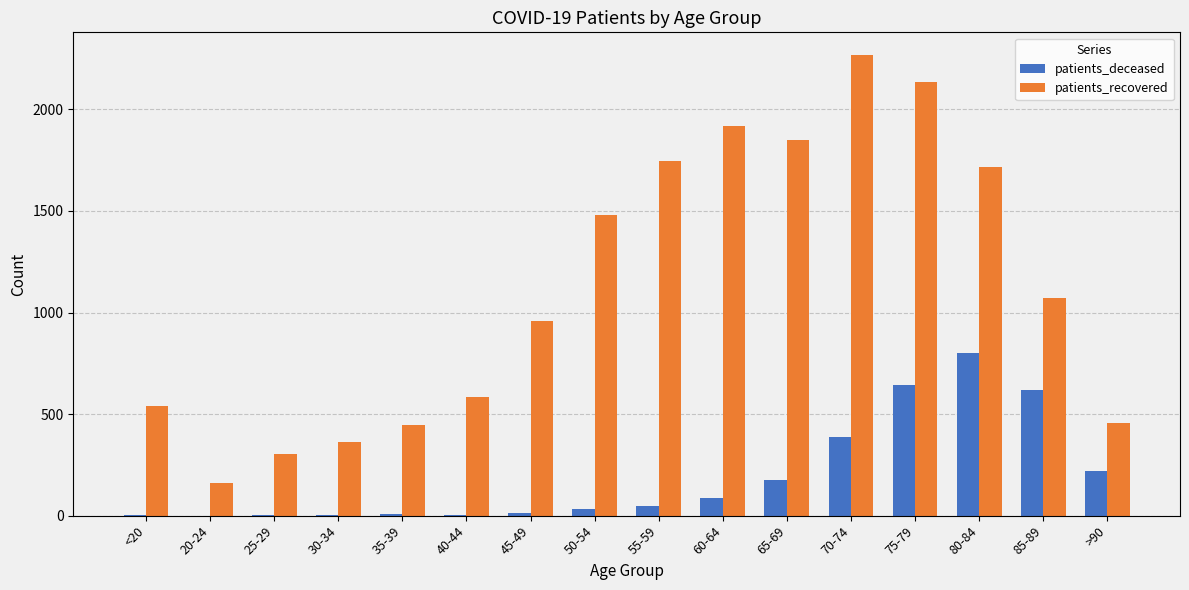

What is the sum of all patients_deceased values?

3041